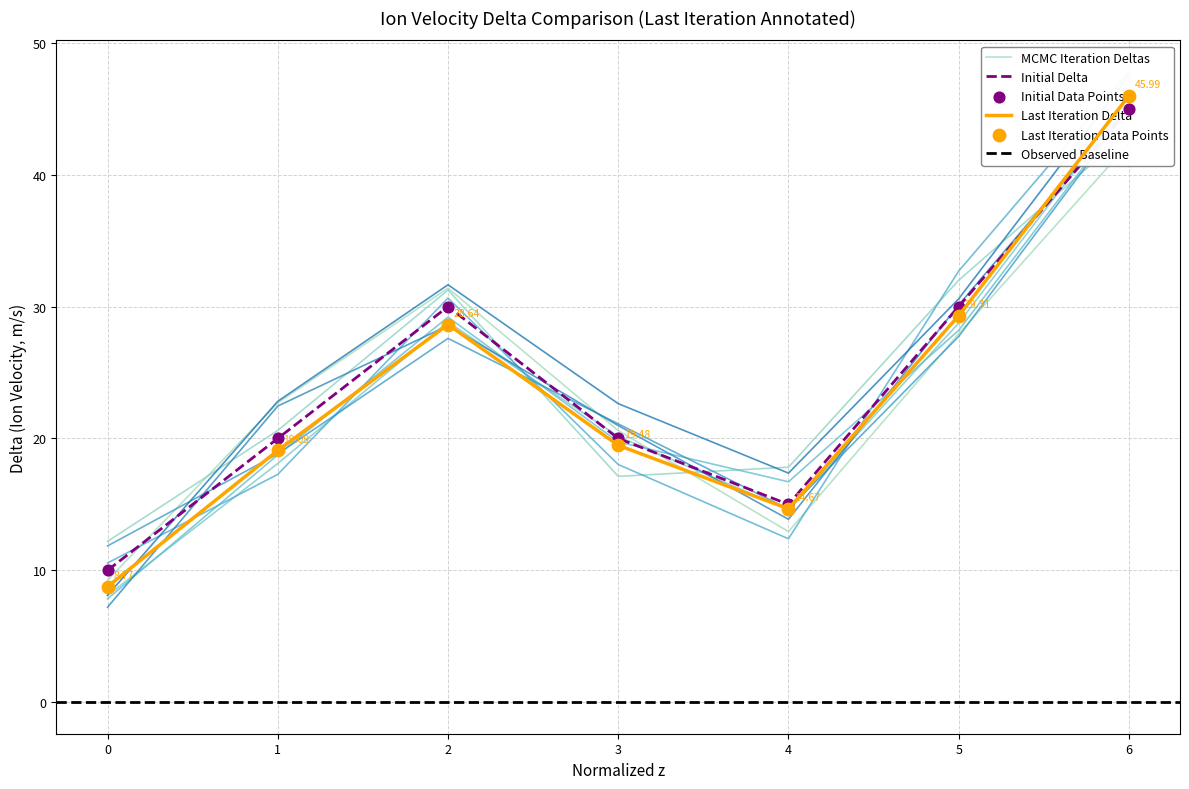

What is the change in value from 1 to 5?

+10